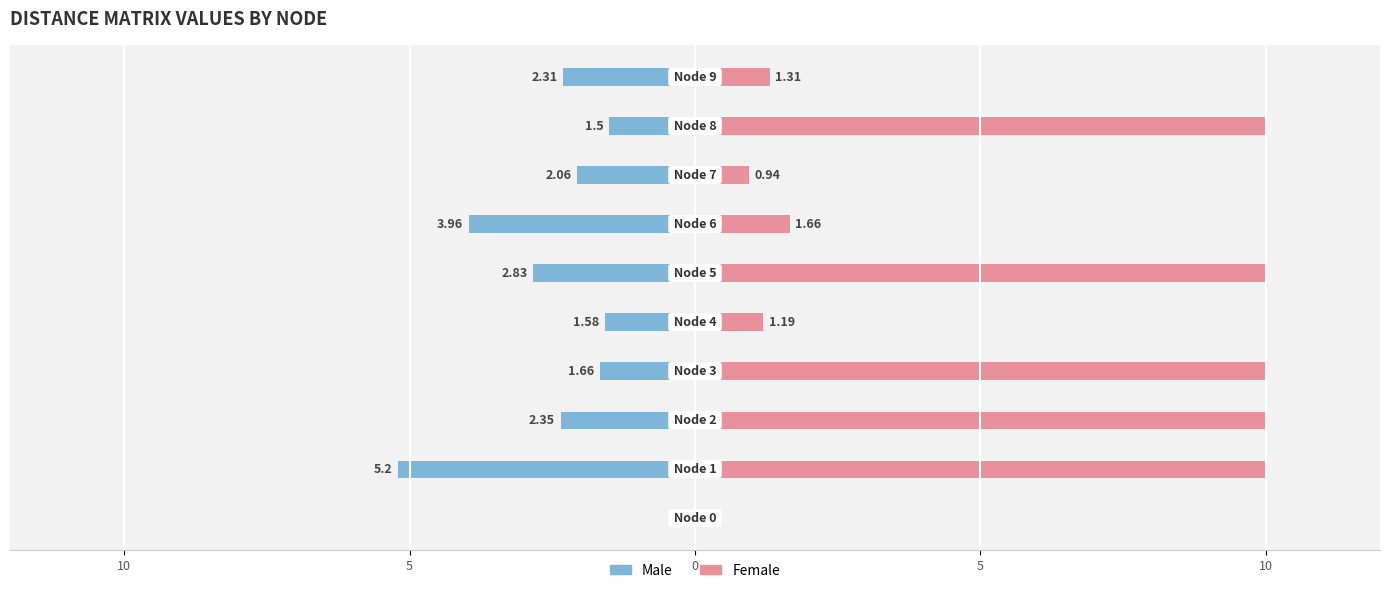

What is the label of the 3rd bar from the right?

7